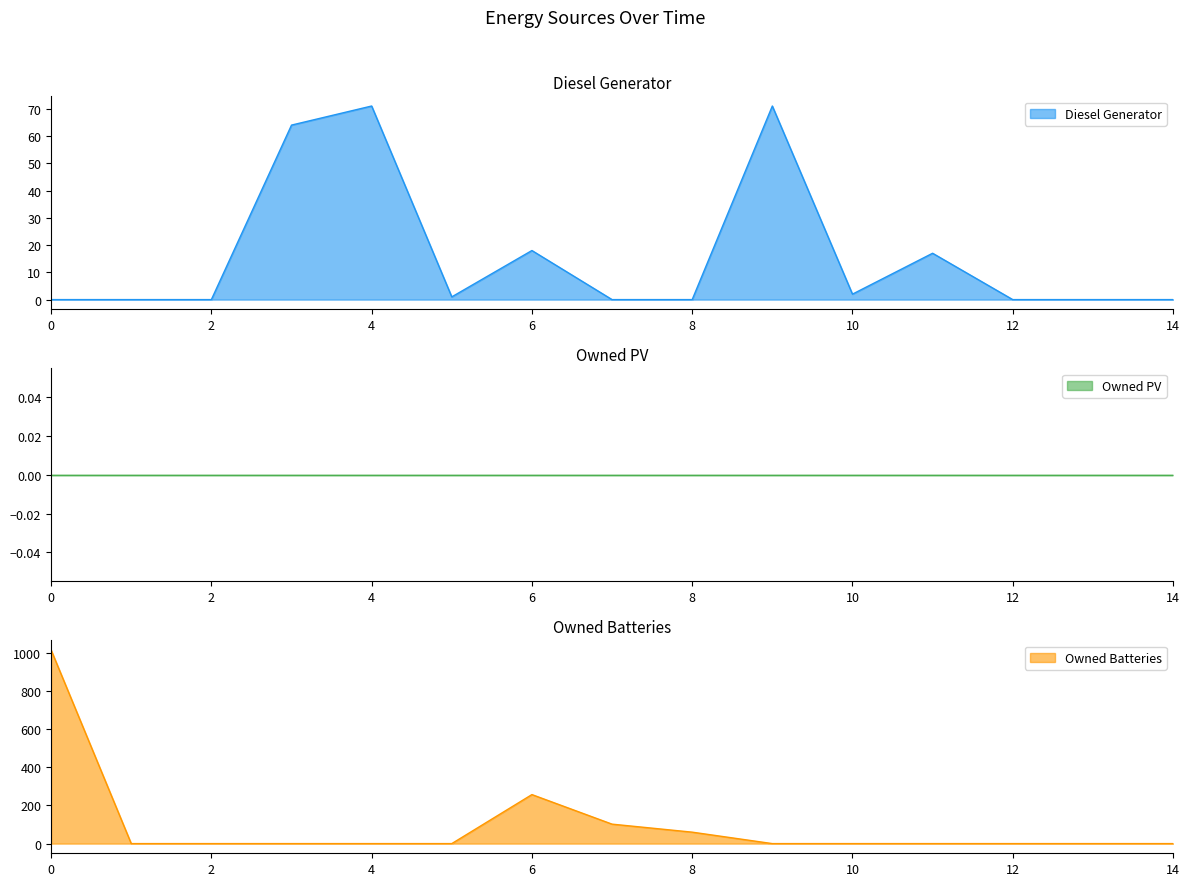

The Diesel Generator series shows 71 at 4. True or false?

True